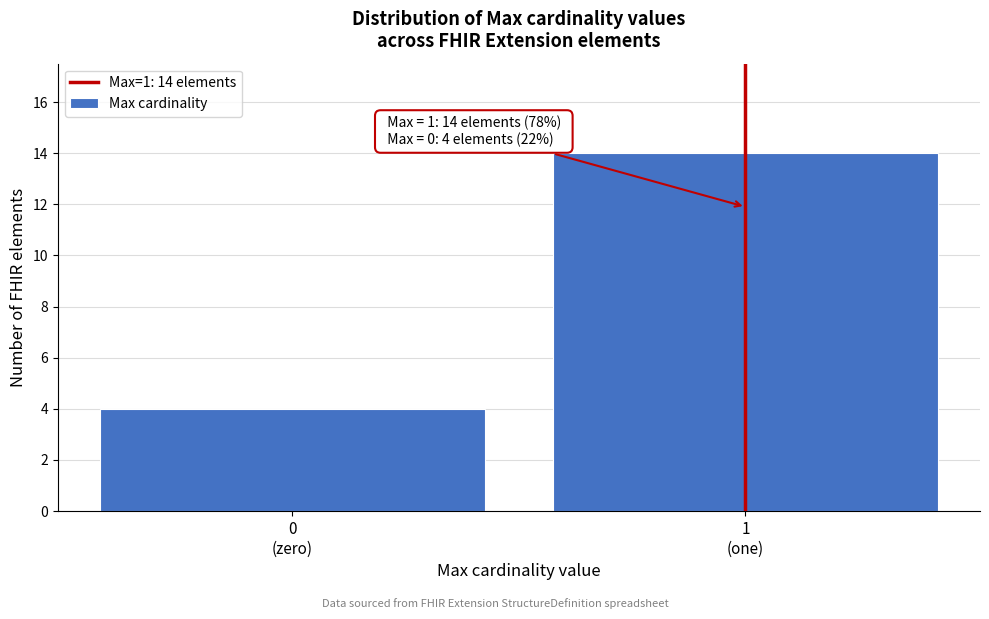

Reading left to right, list all the values displayed in this chart.

4	14